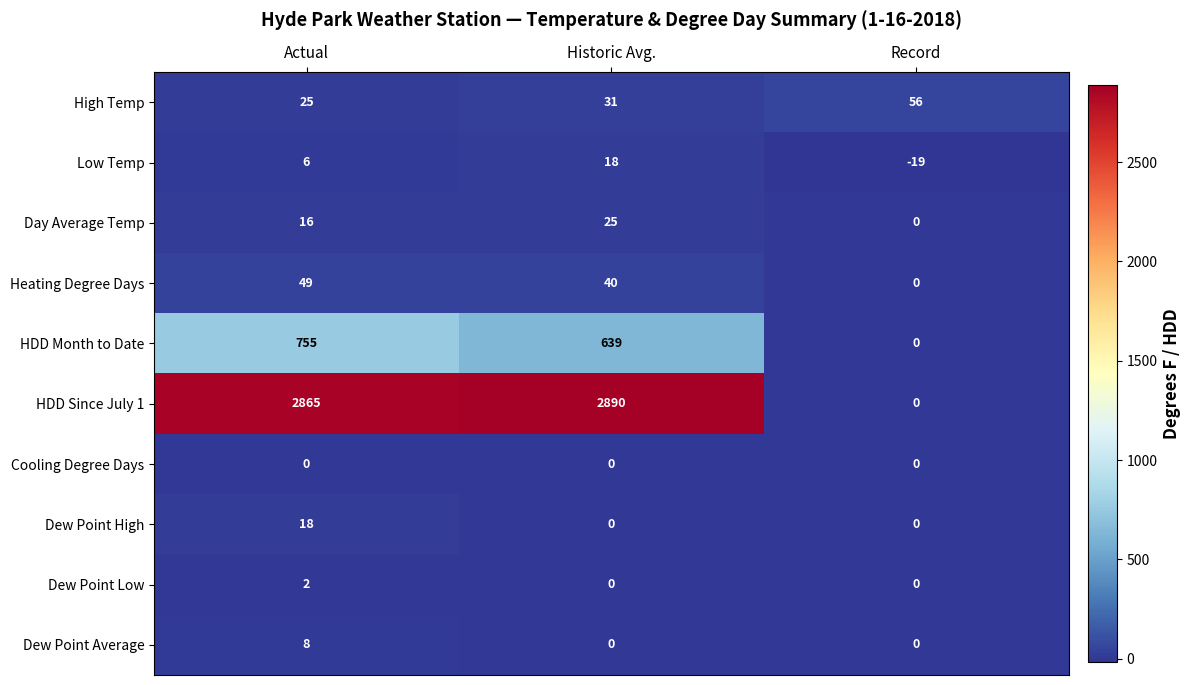

At which label does High Temp reach its minimum?

Actual